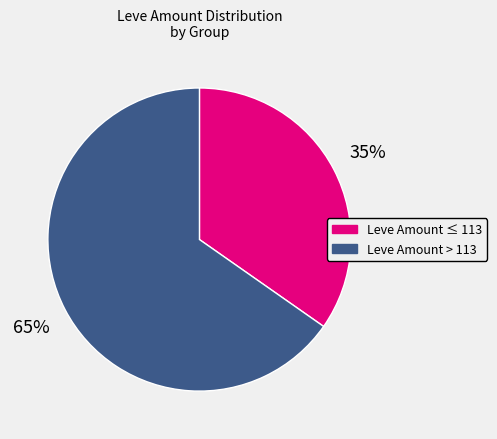

To the nearest percent, what is the average slice percentage?

50%